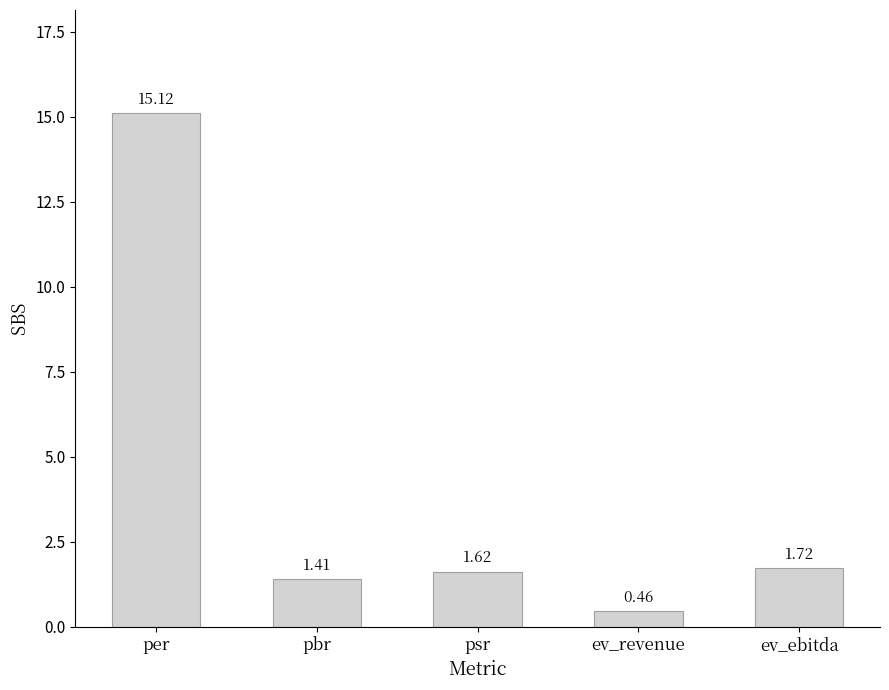

How many categories are shown in the chart?

5